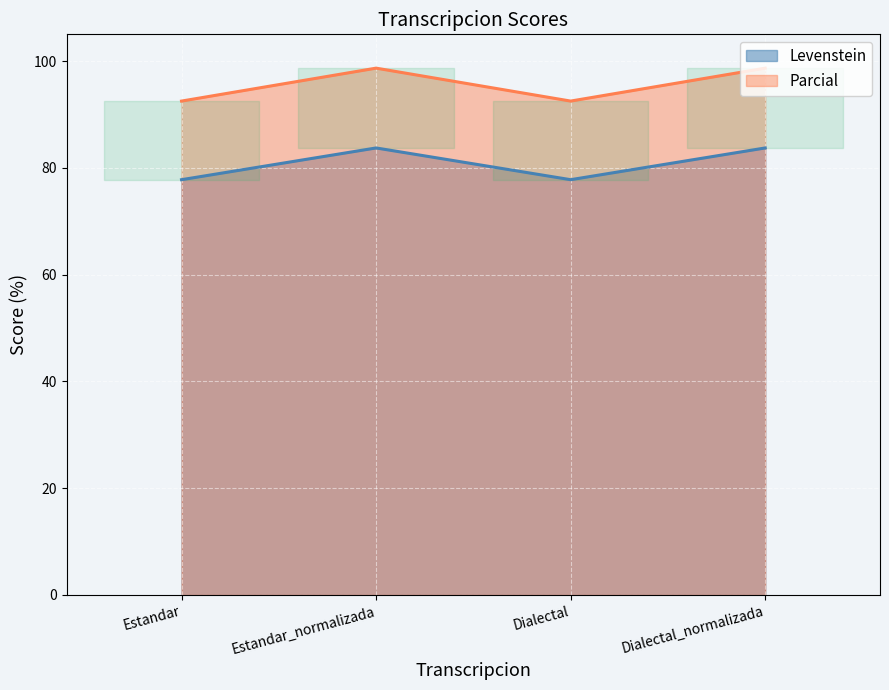

Is the value of Levenstein at Dialectal greater than the value of Parcial at Estandar_normalizada?

No